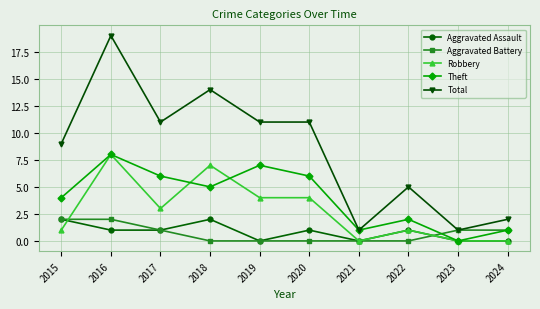

What is the value of the Theft point at the 8th from the left?

2